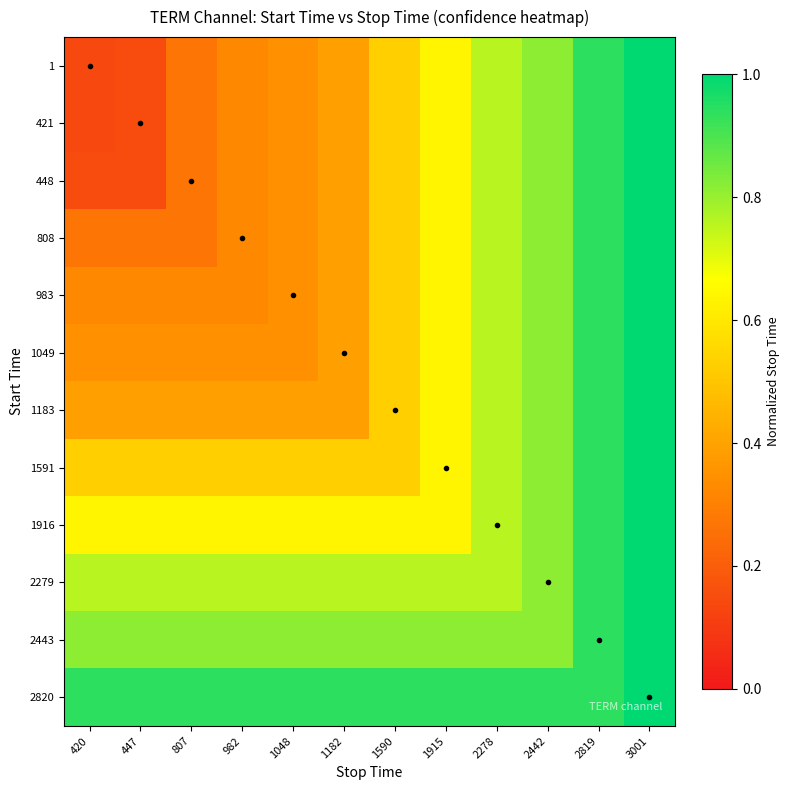

Which series has the largest range (max minus min)?

1